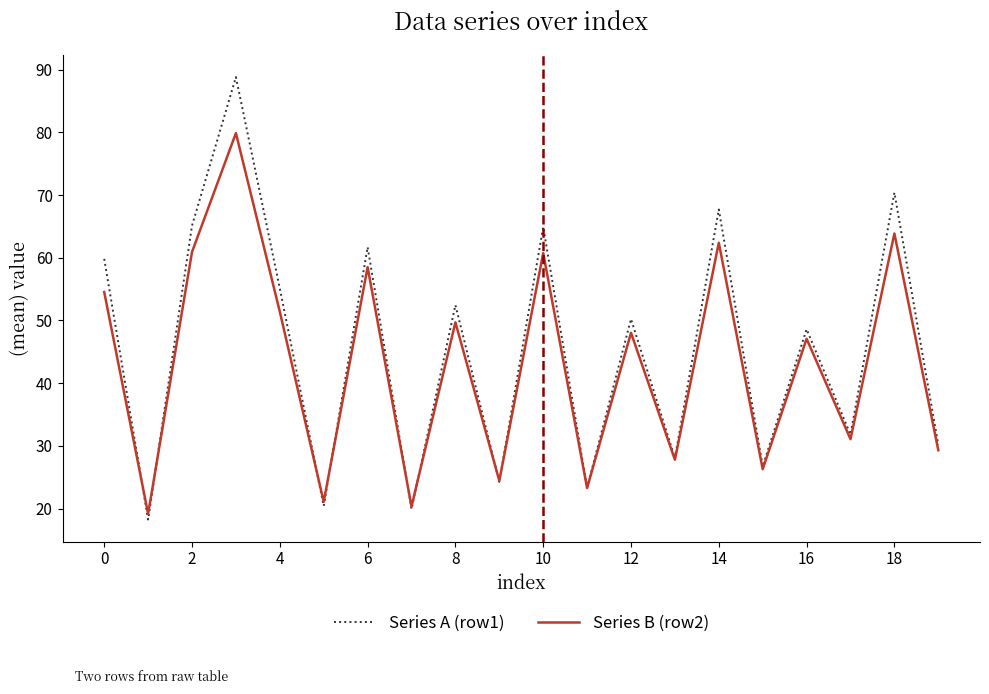

List the series in order of their overall mean, highest first.

Series A (row1), Series B (row2)